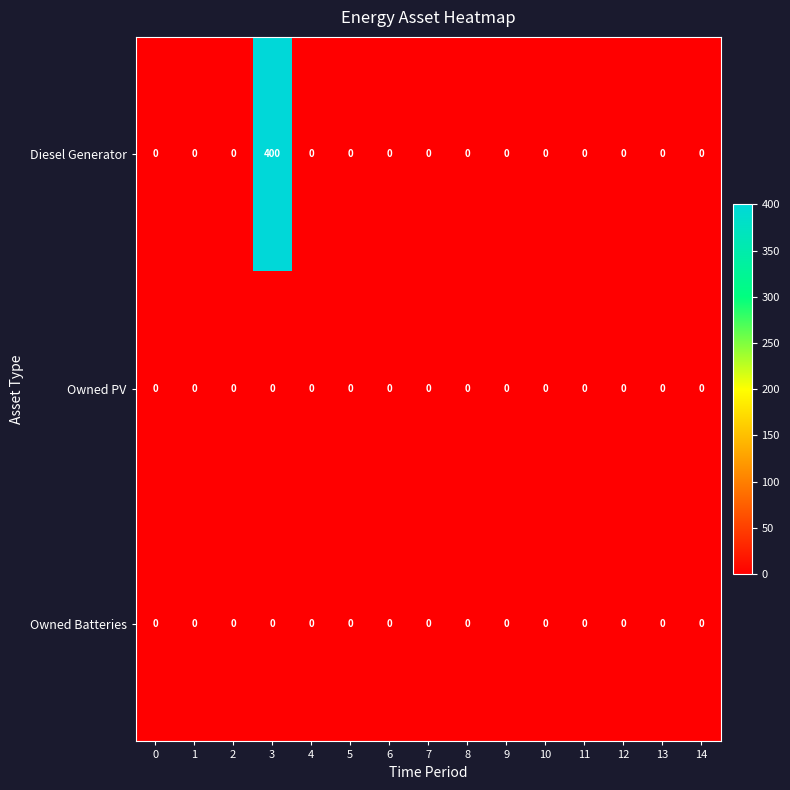

Is it true that Diesel Generator equals 0 at 9?

True